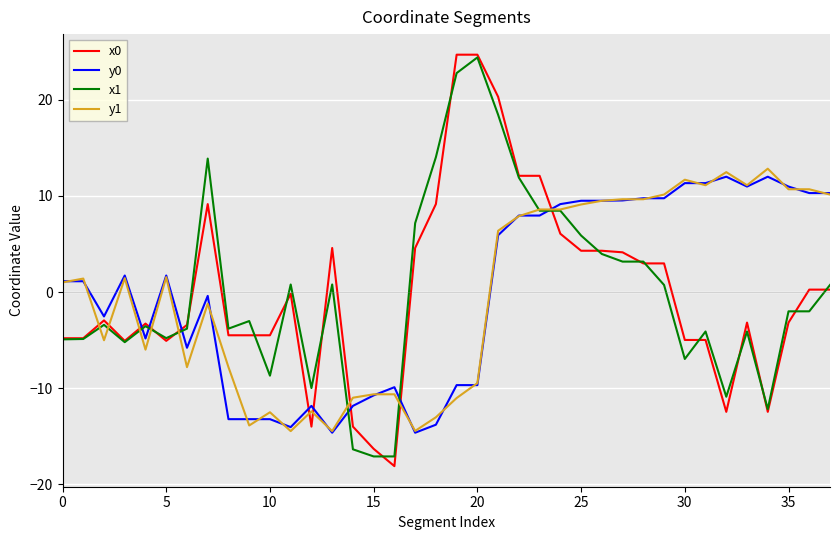

True or false: y0 has more than 2 points higher than both neighbors.

True